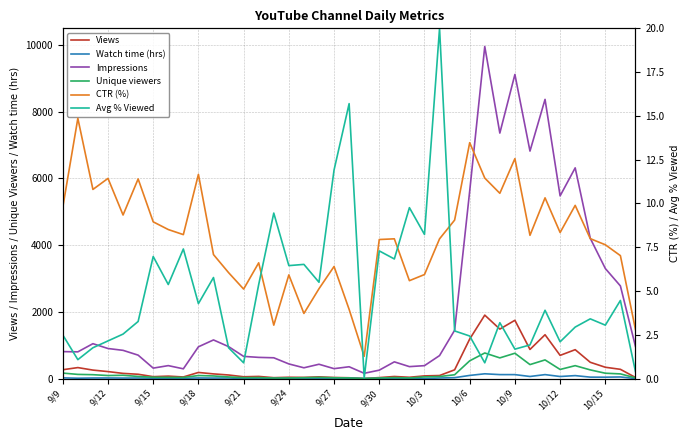

True or false: Unique viewers and Views cross at least once.

False